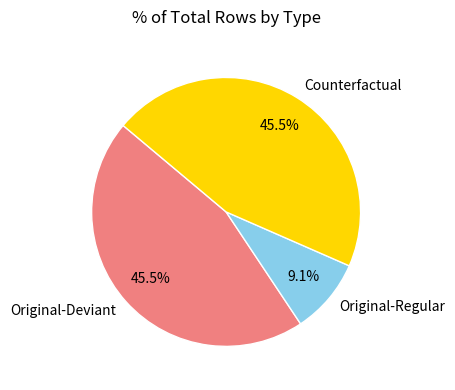

Do Original-Deviant and Counterfactual together represent more than half of the pie?

Yes